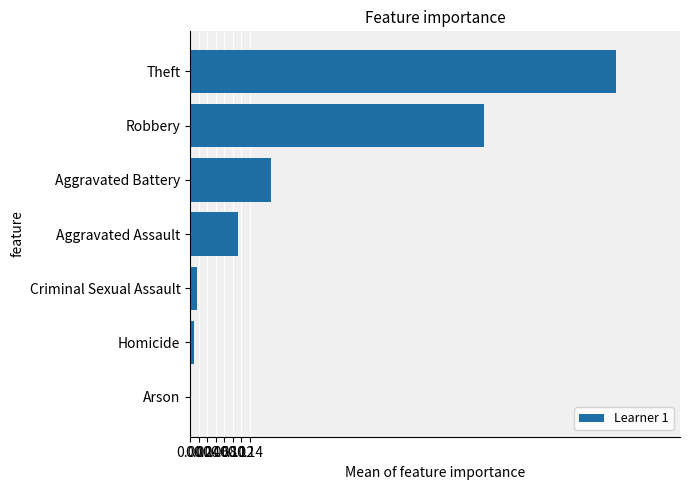

Is it true that the value at Aggravated Battery is 0.2?

True